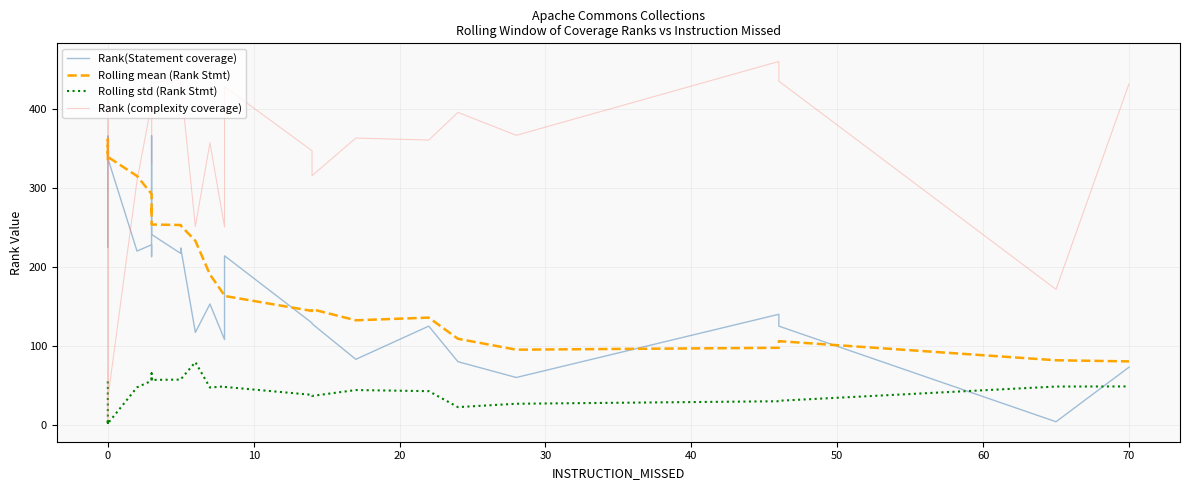

Does the chart display data point markers on the line(s)?

No